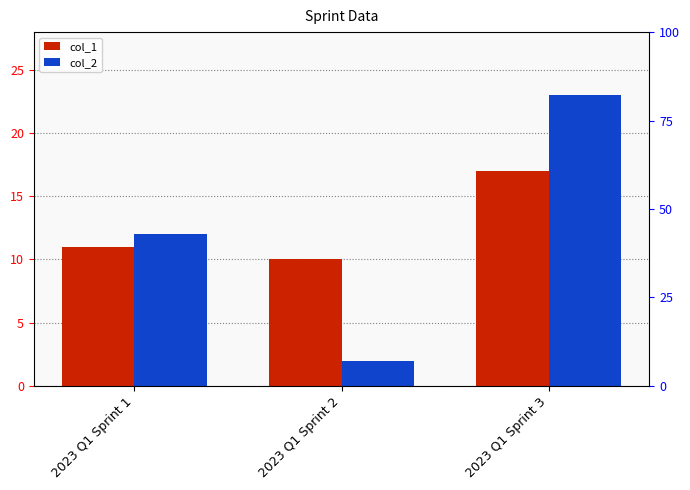

Which series has the widest spread of values?

col_2